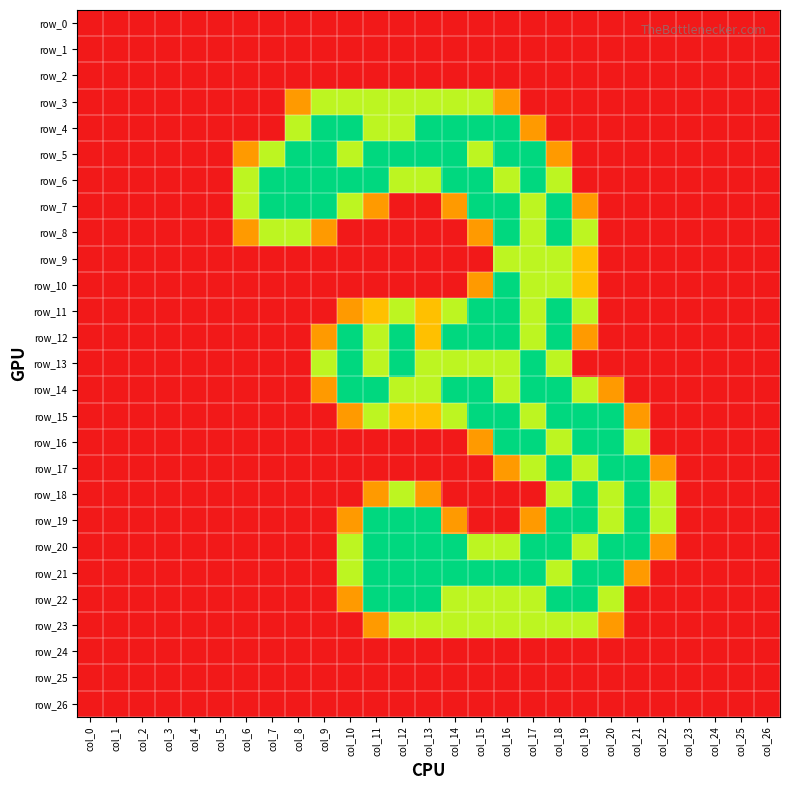

Reading left to right, list all the values displayed in this chart.

row_0: 0.0	0.0	0.0	0.0	0.0	0.0	0.0	0.0	0.0	0.0	0.0	0.0	0.0	0.0	0.0	0.0	0.0	0.0	0.0	0.0	0.0	0.0	0.0	0.0	0.0	0.0	0.0
row_1: 0.0	0.0	0.0	0.0	0.0	0.0	0.0	0.0	0.0	0.0	0.0	0.0	0.0	0.0	0.0	0.0	0.0	0.0	0.0	0.0	0.0	0.0	0.0	0.0	0.0	0.0	0.0
row_2: 0.0	0.0	0.0	0.0	0.0	0.0	0.0	0.0	0.0	0.0	0.0	0.0	0.0	0.0	0.0	0.0	0.0	0.0	0.0	0.0	0.0	0.0	0.0	0.0	0.0	0.0	0.0
row_3: 0.0	0.0	0.0	0.0	0.0	0.0	0.0	0.0	0.8	1.5	1.5	1.5	1.5	1.5	1.5	1.5	0.8	0.0	0.0	0.0	0.0	0.0	0.0	0.0	0.0	0.0	0.0
row_4: 0.0	0.0	0.0	0.0	0.0	0.0	0.0	0.0	1.5	2.0	2.0	1.5	1.5	2.0	2.0	2.0	2.0	0.8	0.0	0.0	0.0	0.0	0.0	0.0	0.0	0.0	0.0
row_5: 0.0	0.0	0.0	0.0	0.0	0.0	0.8	1.5	2.0	2.0	1.5	2.0	2.0	2.0	2.0	1.5	2.0	2.0	0.8	0.0	0.0	0.0	0.0	0.0	0.0	0.0	0.0
row_6: 0.0	0.0	0.0	0.0	0.0	0.0	1.5	2.0	2.0	2.0	2.0	2.0	1.5	1.5	2.0	2.0	1.5	2.0	1.5	0.0	0.0	0.0	0.0	0.0	0.0	0.0	0.0
row_7: 0.0	0.0	0.0	0.0	0.0	0.0	1.5	2.0	2.0	2.0	1.5	0.8	0.0	0.0	0.8	2.0	2.0	1.5	2.0	0.8	0.0	0.0	0.0	0.0	0.0	0.0	0.0
row_8: 0.0	0.0	0.0	0.0	0.0	0.0	0.8	1.5	1.5	0.8	0.0	0.0	0.0	0.0	0.0	0.8	2.0	1.5	2.0	1.5	0.0	0.0	0.0	0.0	0.0	0.0	0.0
row_9: 0.0	0.0	0.0	0.0	0.0	0.0	0.0	0.0	0.0	0.0	0.0	0.0	0.0	0.0	0.0	0.0	1.5	1.5	1.5	1.0	0.0	0.0	0.0	0.0	0.0	0.0	0.0
row_10: 0.0	0.0	0.0	0.0	0.0	0.0	0.0	0.0	0.0	0.0	0.0	0.0	0.0	0.0	0.0	0.8	2.0	1.5	1.5	1.0	0.0	0.0	0.0	0.0	0.0	0.0	0.0
row_11: 0.0	0.0	0.0	0.0	0.0	0.0	0.0	0.0	0.0	0.0	0.8	1.0	1.5	1.0	1.5	2.0	2.0	1.5	2.0	1.5	0.0	0.0	0.0	0.0	0.0	0.0	0.0
row_12: 0.0	0.0	0.0	0.0	0.0	0.0	0.0	0.0	0.0	0.8	2.0	1.5	2.0	1.0	2.0	2.0	2.0	1.5	2.0	0.8	0.0	0.0	0.0	0.0	0.0	0.0	0.0
row_13: 0.0	0.0	0.0	0.0	0.0	0.0	0.0	0.0	0.0	1.5	2.0	1.5	2.0	1.5	1.5	1.5	1.5	2.0	1.5	0.0	0.0	0.0	0.0	0.0	0.0	0.0	0.0
row_14: 0.0	0.0	0.0	0.0	0.0	0.0	0.0	0.0	0.0	0.8	2.0	2.0	1.5	1.5	2.0	2.0	1.5	2.0	2.0	1.5	0.8	0.0	0.0	0.0	0.0	0.0	0.0
row_15: 0.0	0.0	0.0	0.0	0.0	0.0	0.0	0.0	0.0	0.0	0.8	1.5	1.0	1.0	1.5	2.0	2.0	1.5	2.0	2.0	2.0	0.8	0.0	0.0	0.0	0.0	0.0
row_16: 0.0	0.0	0.0	0.0	0.0	0.0	0.0	0.0	0.0	0.0	0.0	0.0	0.0	0.0	0.0	0.8	2.0	2.0	1.5	2.0	2.0	1.5	0.0	0.0	0.0	0.0	0.0
row_17: 0.0	0.0	0.0	0.0	0.0	0.0	0.0	0.0	0.0	0.0	0.0	0.0	0.0	0.0	0.0	0.0	0.8	1.5	2.0	1.5	2.0	2.0	0.8	0.0	0.0	0.0	0.0
row_18: 0.0	0.0	0.0	0.0	0.0	0.0	0.0	0.0	0.0	0.0	0.0	0.8	1.5	0.8	0.0	0.0	0.0	0.0	1.5	2.0	1.5	2.0	1.5	0.0	0.0	0.0	0.0
row_19: 0.0	0.0	0.0	0.0	0.0	0.0	0.0	0.0	0.0	0.0	0.8	2.0	2.0	2.0	0.8	0.0	0.0	0.8	2.0	2.0	1.5	2.0	1.5	0.0	0.0	0.0	0.0
row_20: 0.0	0.0	0.0	0.0	0.0	0.0	0.0	0.0	0.0	0.0	1.5	2.0	2.0	2.0	2.0	1.5	1.5	2.0	2.0	1.5	2.0	2.0	0.8	0.0	0.0	0.0	0.0
row_21: 0.0	0.0	0.0	0.0	0.0	0.0	0.0	0.0	0.0	0.0	1.5	2.0	2.0	2.0	2.0	2.0	2.0	2.0	1.5	2.0	2.0	0.8	0.0	0.0	0.0	0.0	0.0
row_22: 0.0	0.0	0.0	0.0	0.0	0.0	0.0	0.0	0.0	0.0	0.8	2.0	2.0	2.0	1.5	1.5	1.5	1.5	2.0	2.0	1.5	0.0	0.0	0.0	0.0	0.0	0.0
row_23: 0.0	0.0	0.0	0.0	0.0	0.0	0.0	0.0	0.0	0.0	0.0	0.8	1.5	1.5	1.5	1.5	1.5	1.5	1.5	1.5	0.8	0.0	0.0	0.0	0.0	0.0	0.0
row_24: 0.0	0.0	0.0	0.0	0.0	0.0	0.0	0.0	0.0	0.0	0.0	0.0	0.0	0.0	0.0	0.0	0.0	0.0	0.0	0.0	0.0	0.0	0.0	0.0	0.0	0.0	0.0
row_25: 0.0	0.0	0.0	0.0	0.0	0.0	0.0	0.0	0.0	0.0	0.0	0.0	0.0	0.0	0.0	0.0	0.0	0.0	0.0	0.0	0.0	0.0	0.0	0.0	0.0	0.0	0.0
row_26: 0.0	0.0	0.0	0.0	0.0	0.0	0.0	0.0	0.0	0.0	0.0	0.0	0.0	0.0	0.0	0.0	0.0	0.0	0.0	0.0	0.0	0.0	0.0	0.0	0.0	0.0	0.0